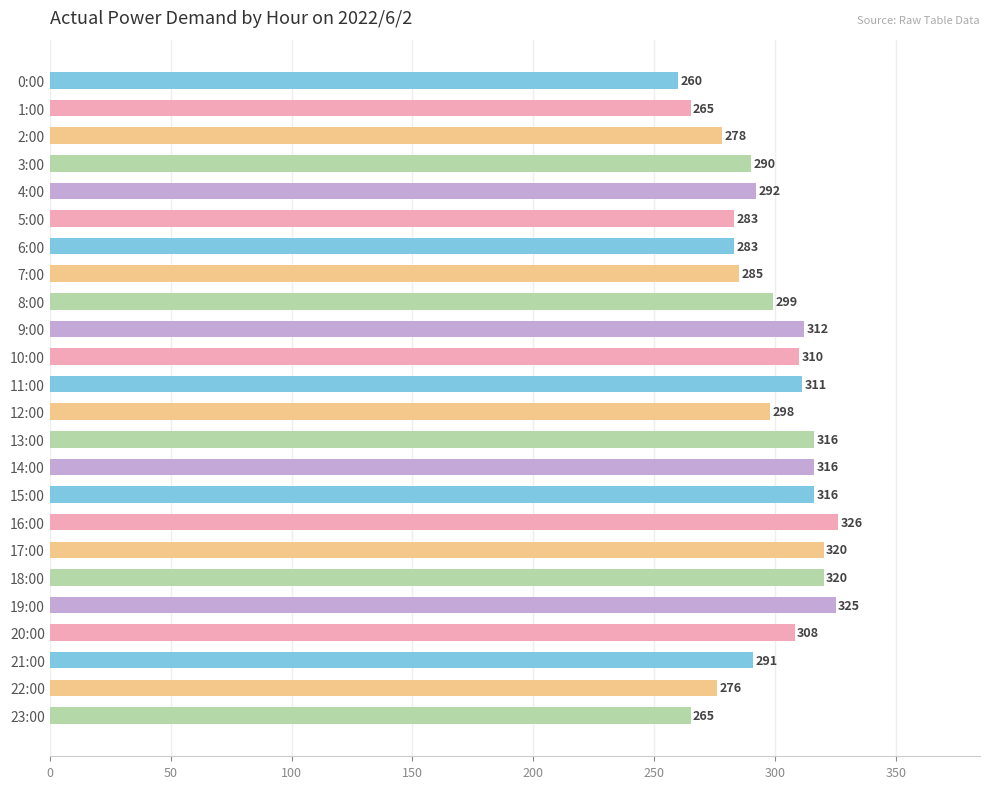

Reading top to bottom, transcribe all the data shown in this chart.

260	265	278	290	292	283	283	285	299	312	310	311	298	316	316	316	326	320	320	325	308	291	276	265